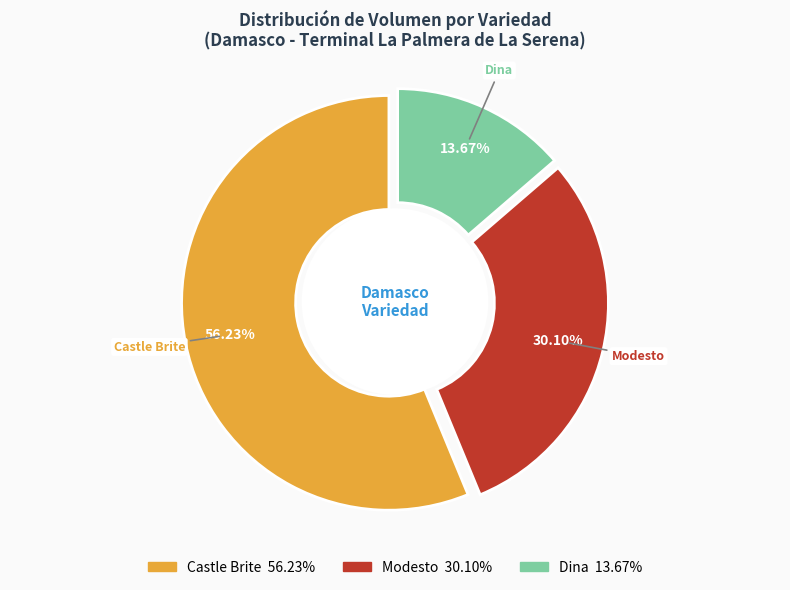

Which slice is the smallest?

3